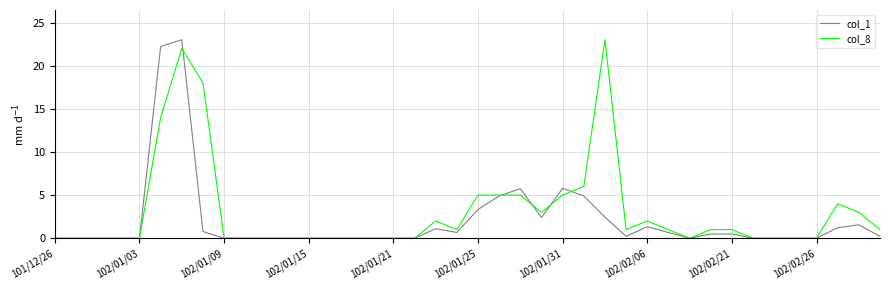

Does the chart have visible grid lines?

Yes